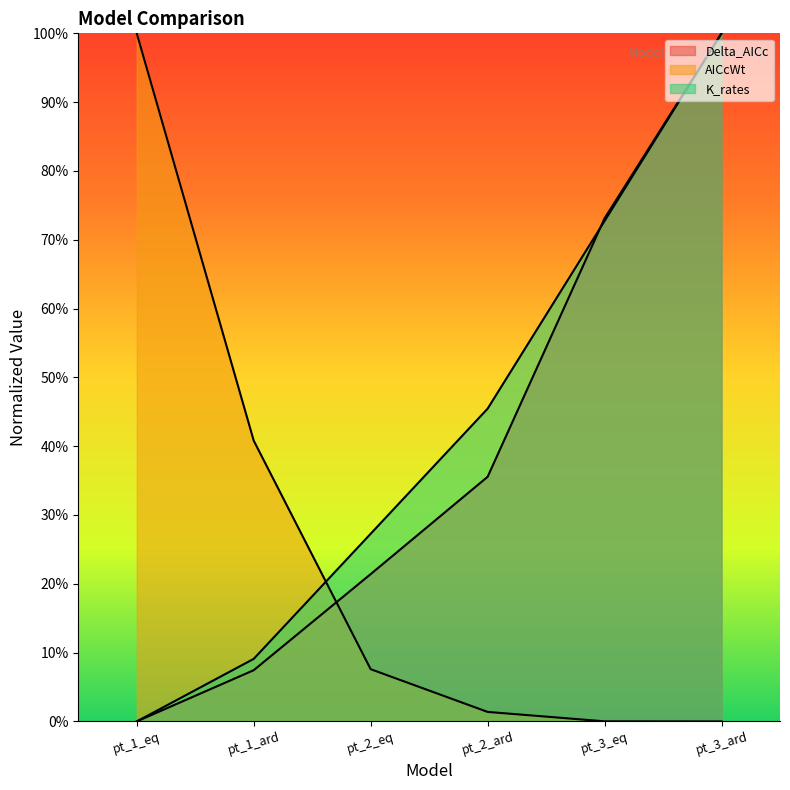

Reading left to right, what are all the values shown in this chart?

Delta_AICc: 0.0	7.4	21.4	35.6	73.1	100.0
AICcWt: 100.0	40.8	7.6	1.4	0.0	0.0
K_rates: 0.0	9.1	27.3	45.5	72.7	100.0